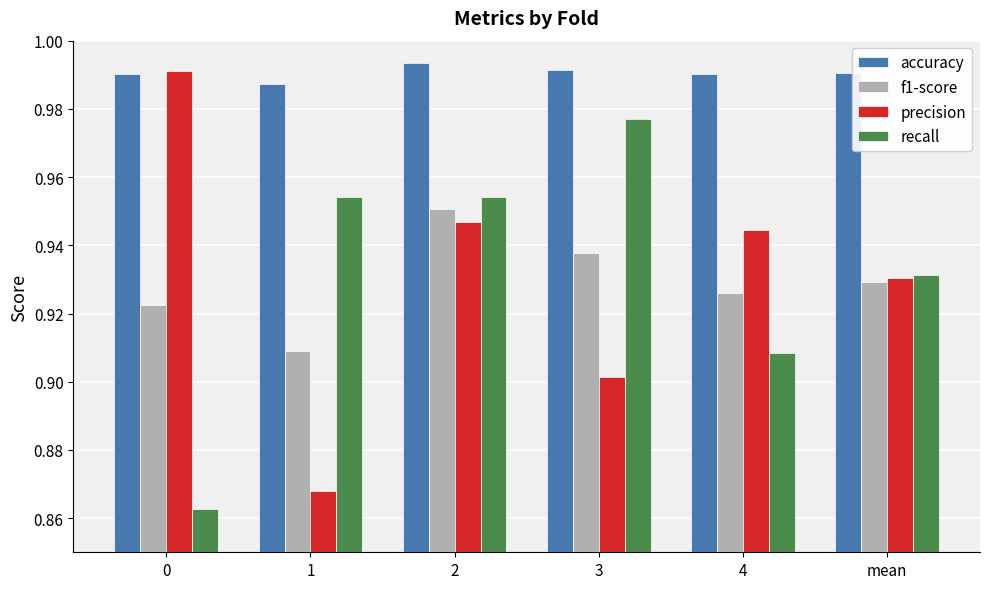

What are all the series names shown in the legend?

accuracy, f1-score, precision, recall